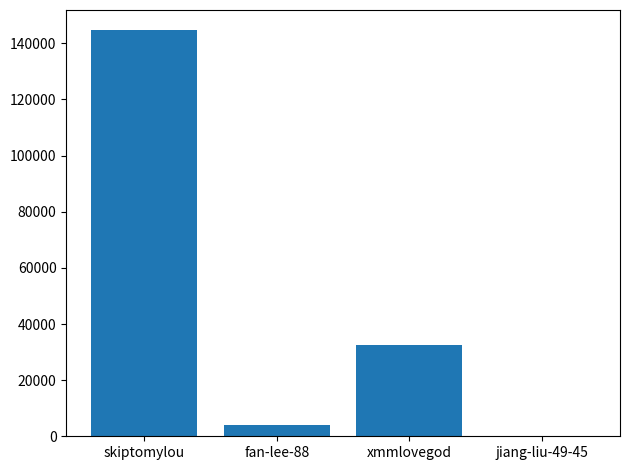

Where is the data nearest to the value 72332?

xmmlovegod